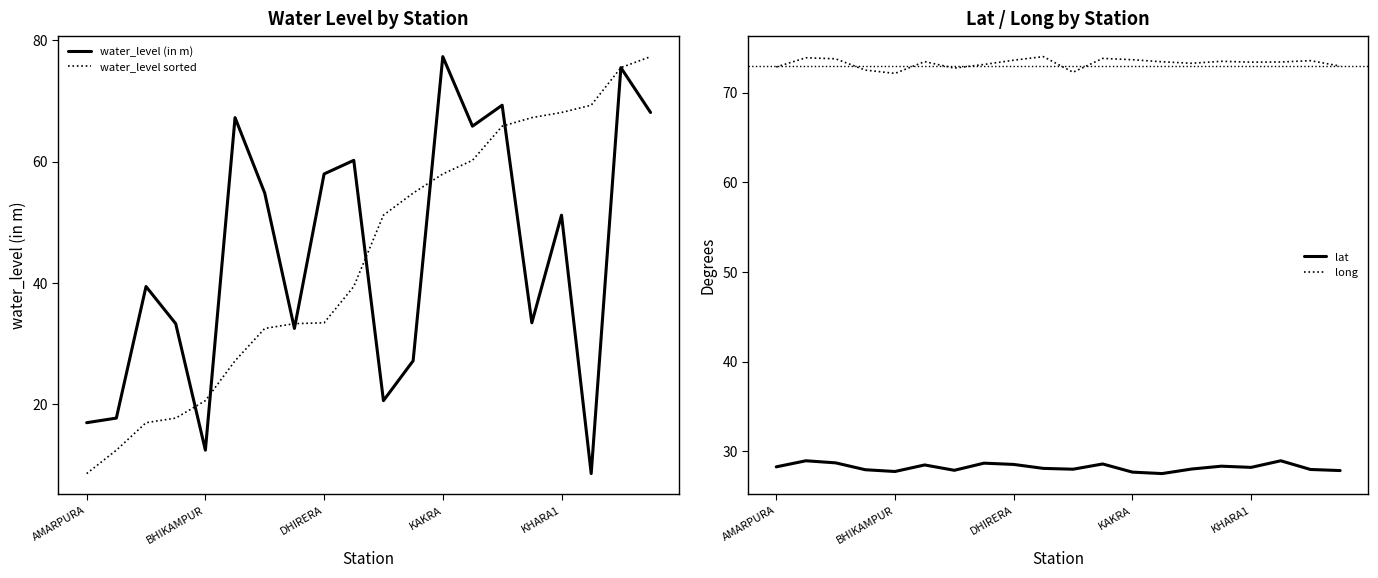

What is the maximum value for lat?

28.9